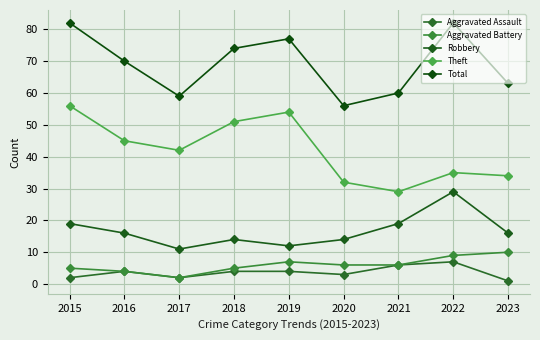

How many lines are shown in the chart?

5